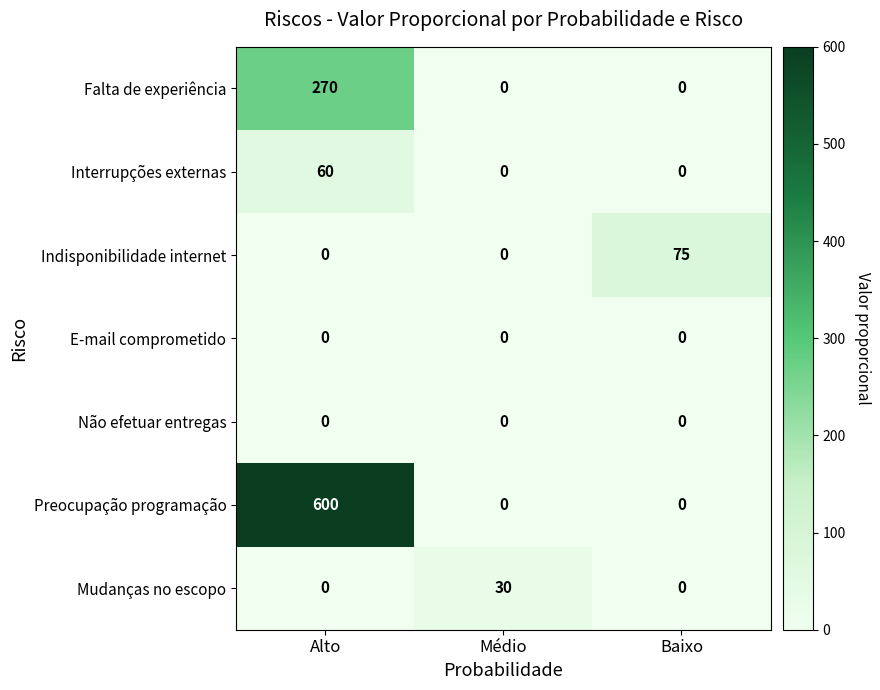

At how many categories does at least one series exceed 509?

1